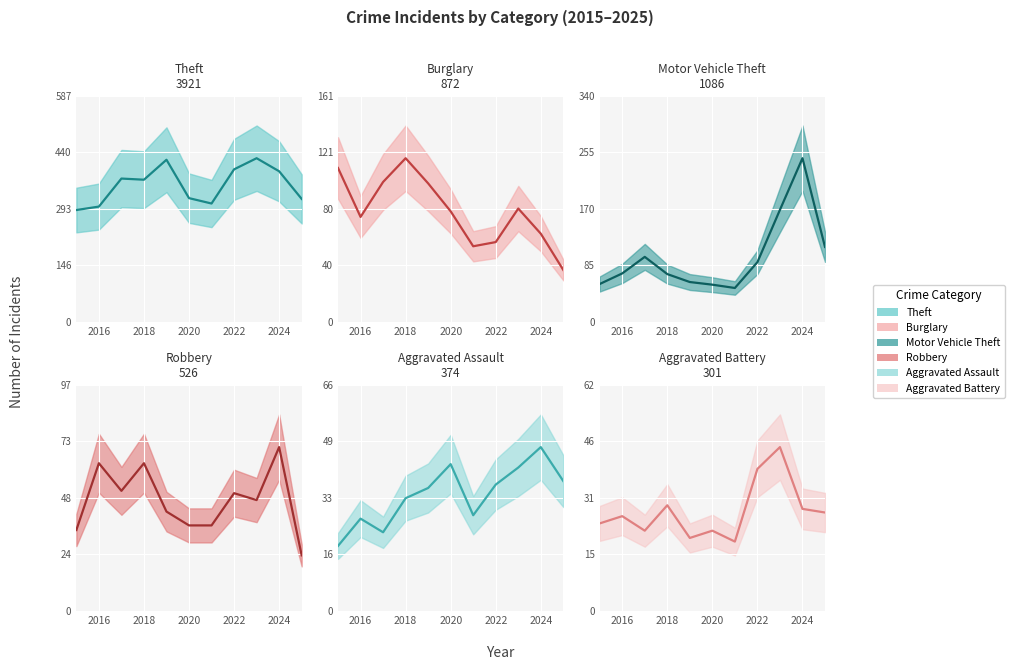

How many values in the Theft (mean) series are below 370?

5